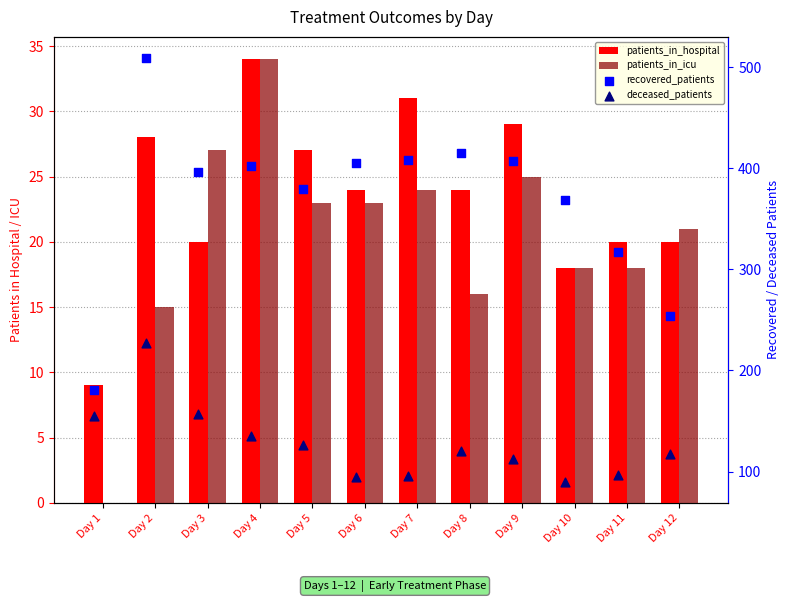

Which series has the largest Y range (max minus min)?

recovered_patients